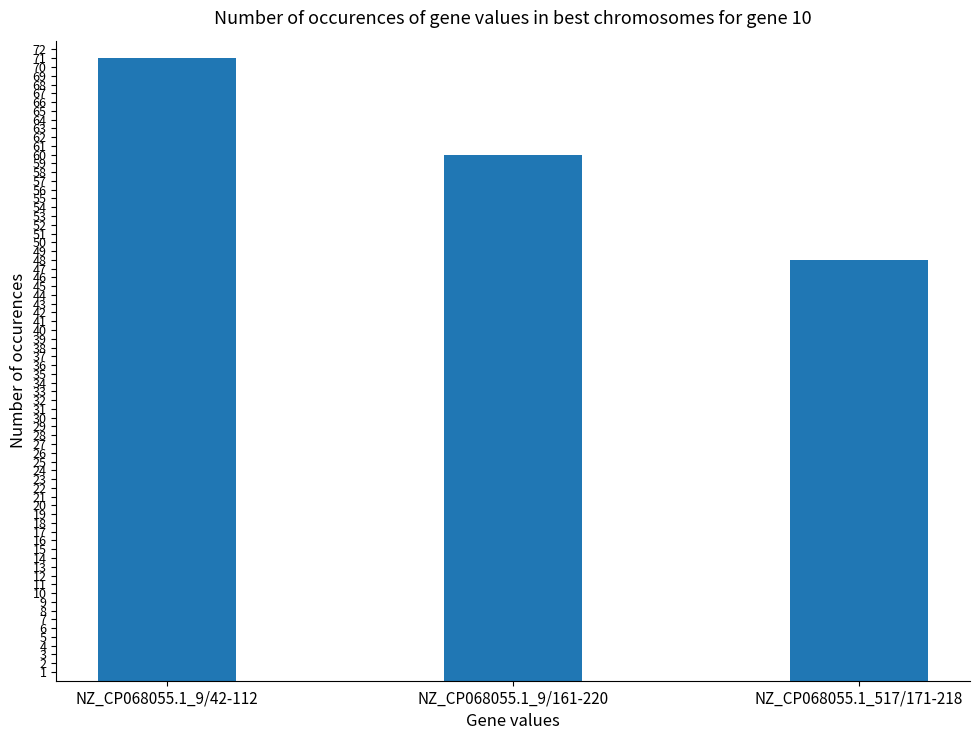

Where does the data first go above 60?

NZ_CP068055.1_9/42-112